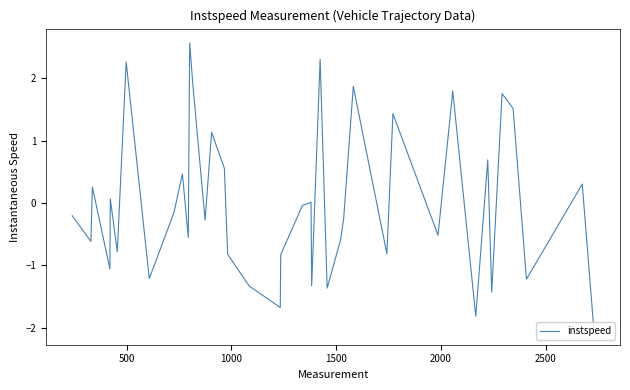

What is the difference between the maximum and second lowest values?

4.4